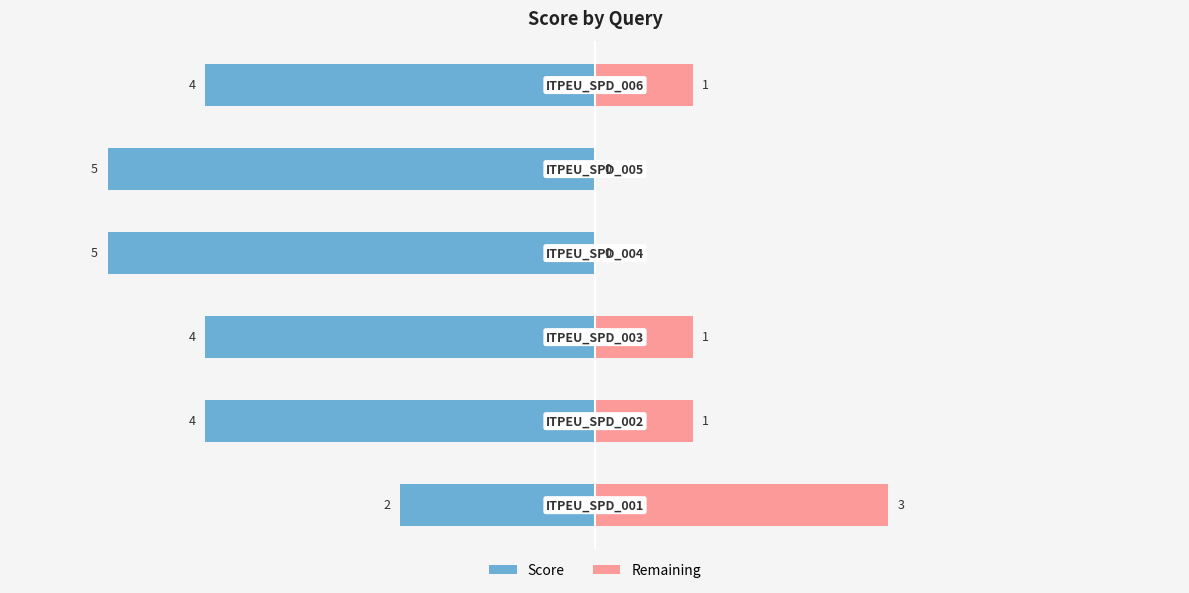

What is the spread (max minus min) of values at 0?

5